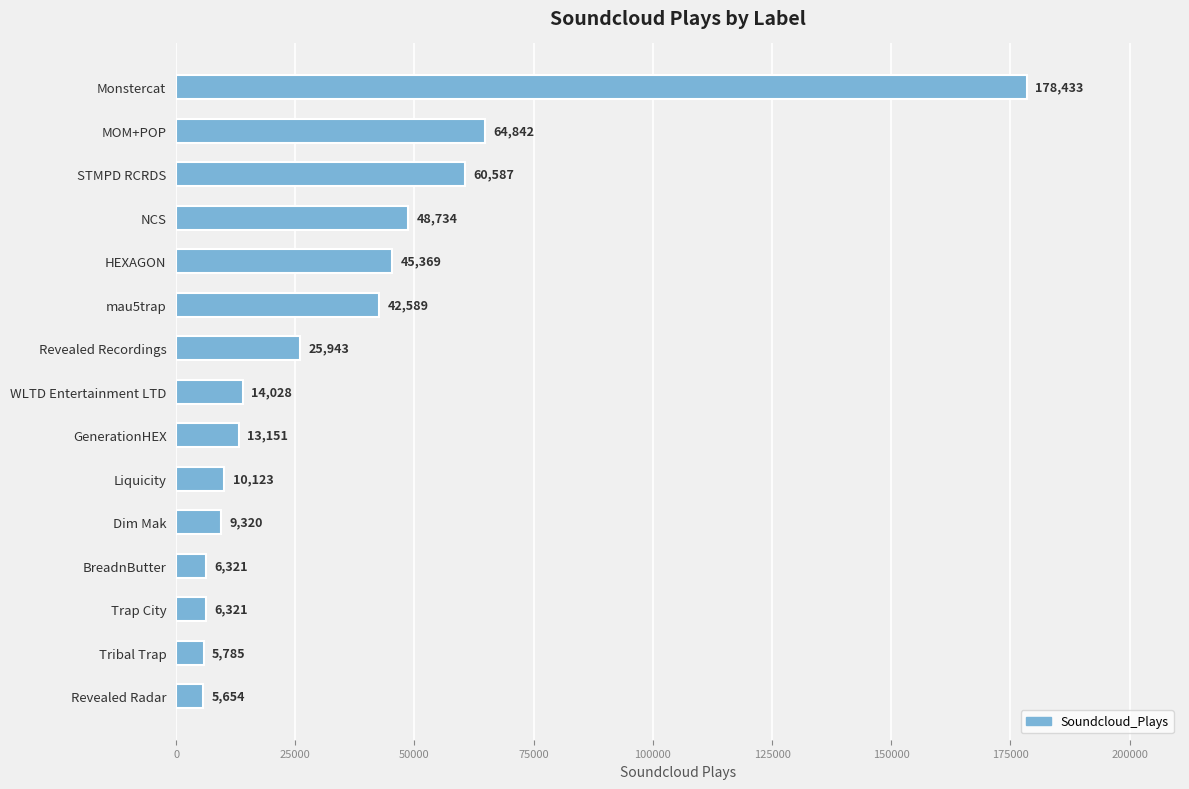

What is the label of the 9th bar from the top?

GenerationHEX